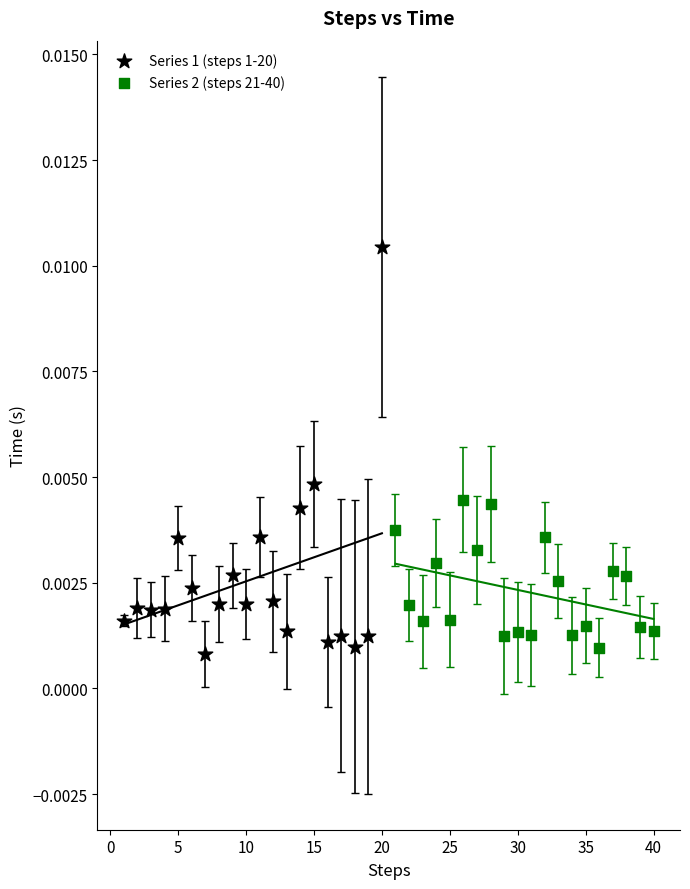

Which series contains the highest Y value?

Series 1 (steps 1-20)